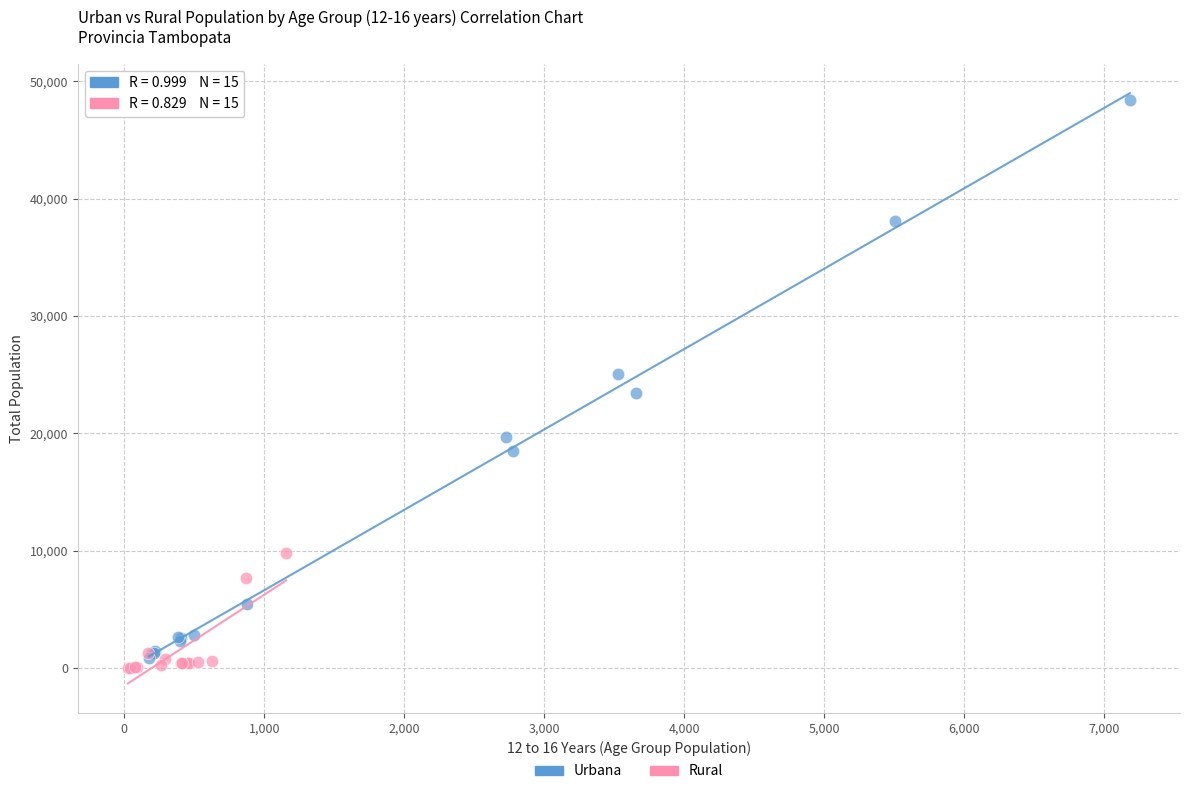

What are all the series names shown in the legend?

Urbana, Rural